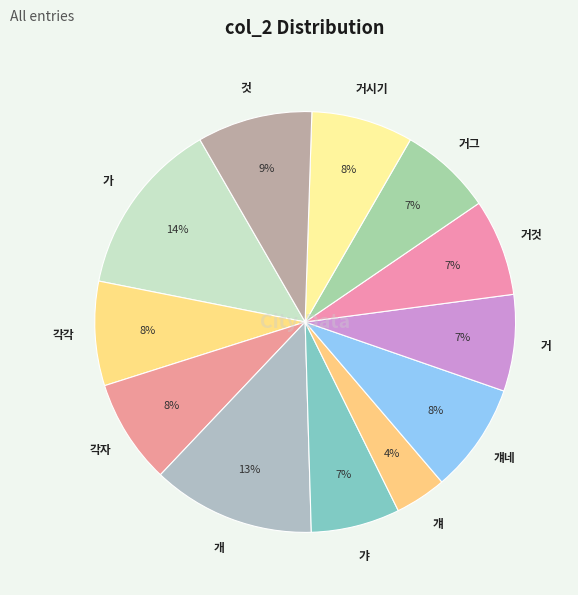

To the nearest percent, what is the average slice percentage?

8%